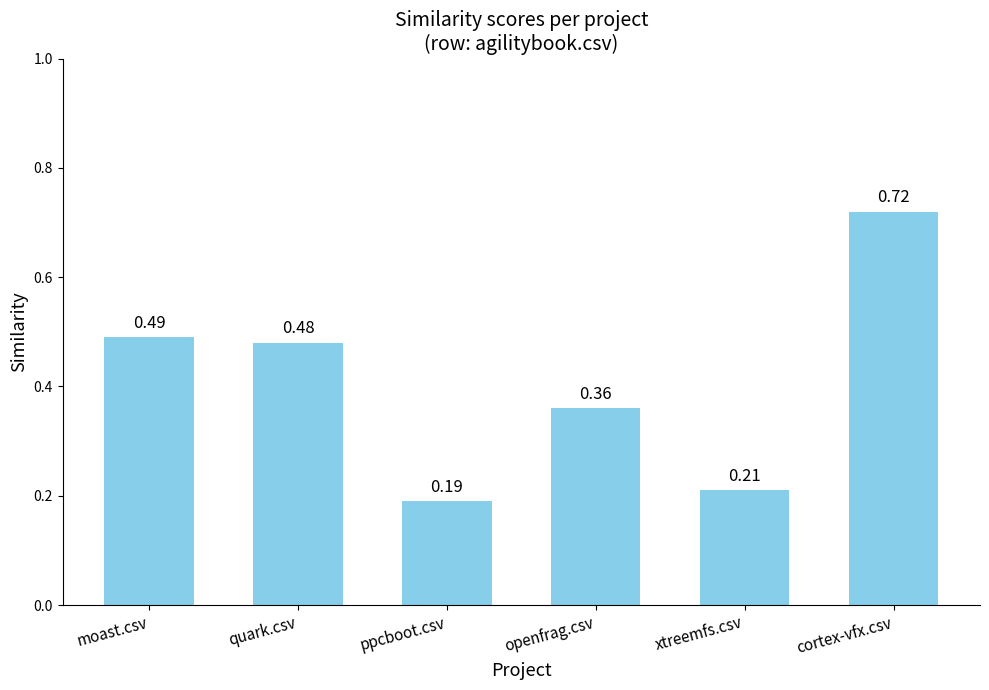

What is the change in value from moast.csv to cortex-vfx.csv?

+0.2